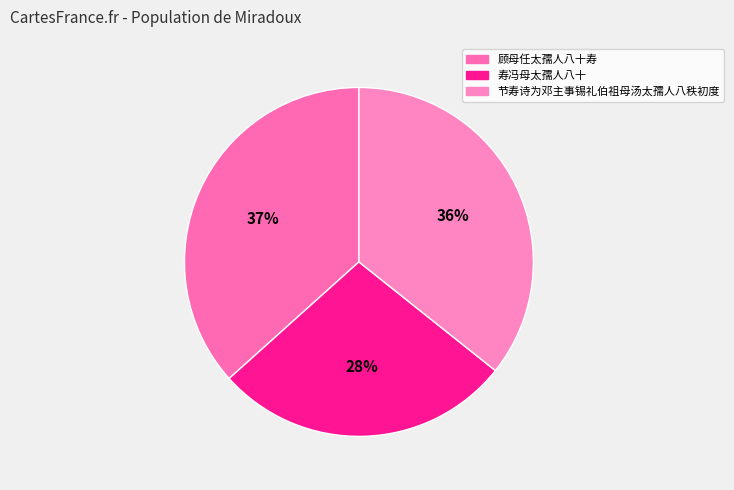

Is there a majority slice in this chart?

No